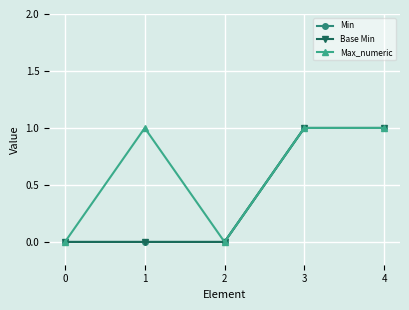

Does the chart have visible grid lines?

Yes